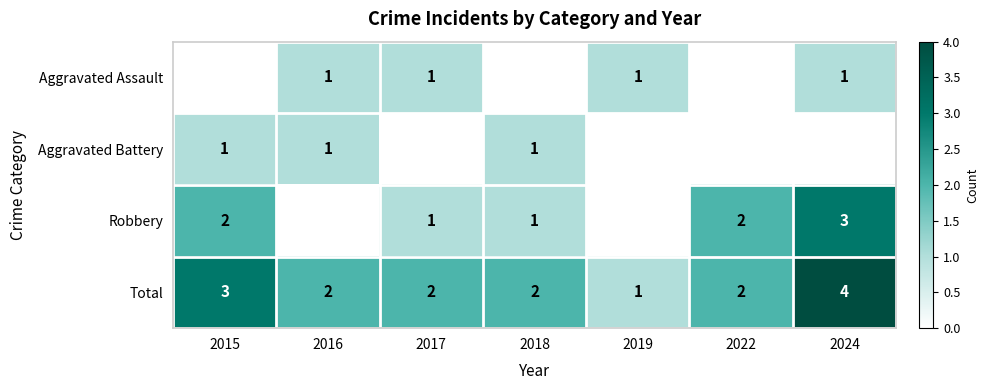

The value of Total at 2016 is 3. True or false?

False